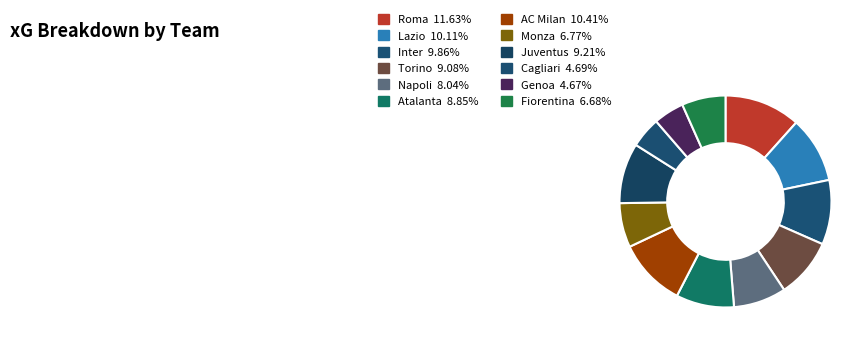

To the nearest percent, what is the difference between the largest and smallest slice percentages?

7%